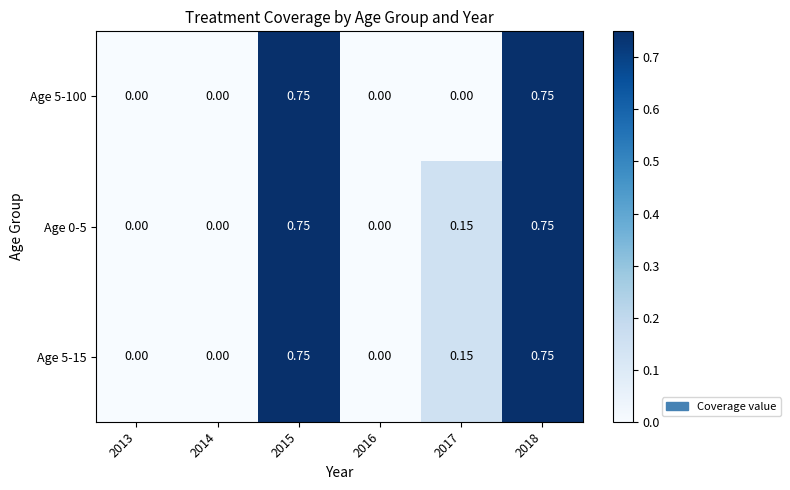

How many positive values does the Age 0-5 series have?

3